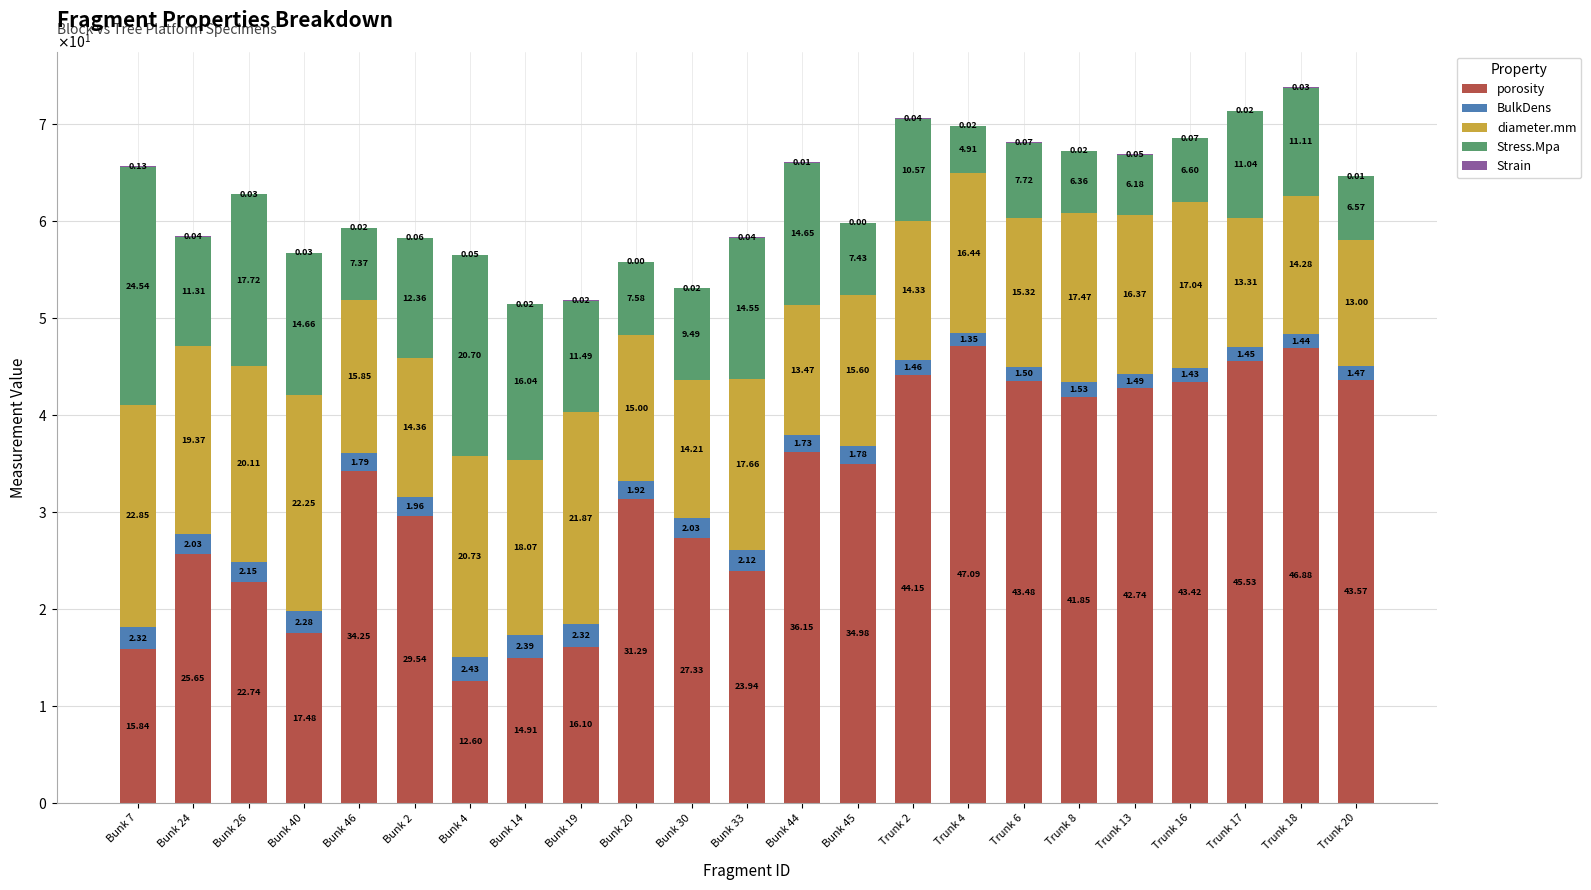

Between Trunk 20 and Bunk 14, which is larger?

Trunk 20